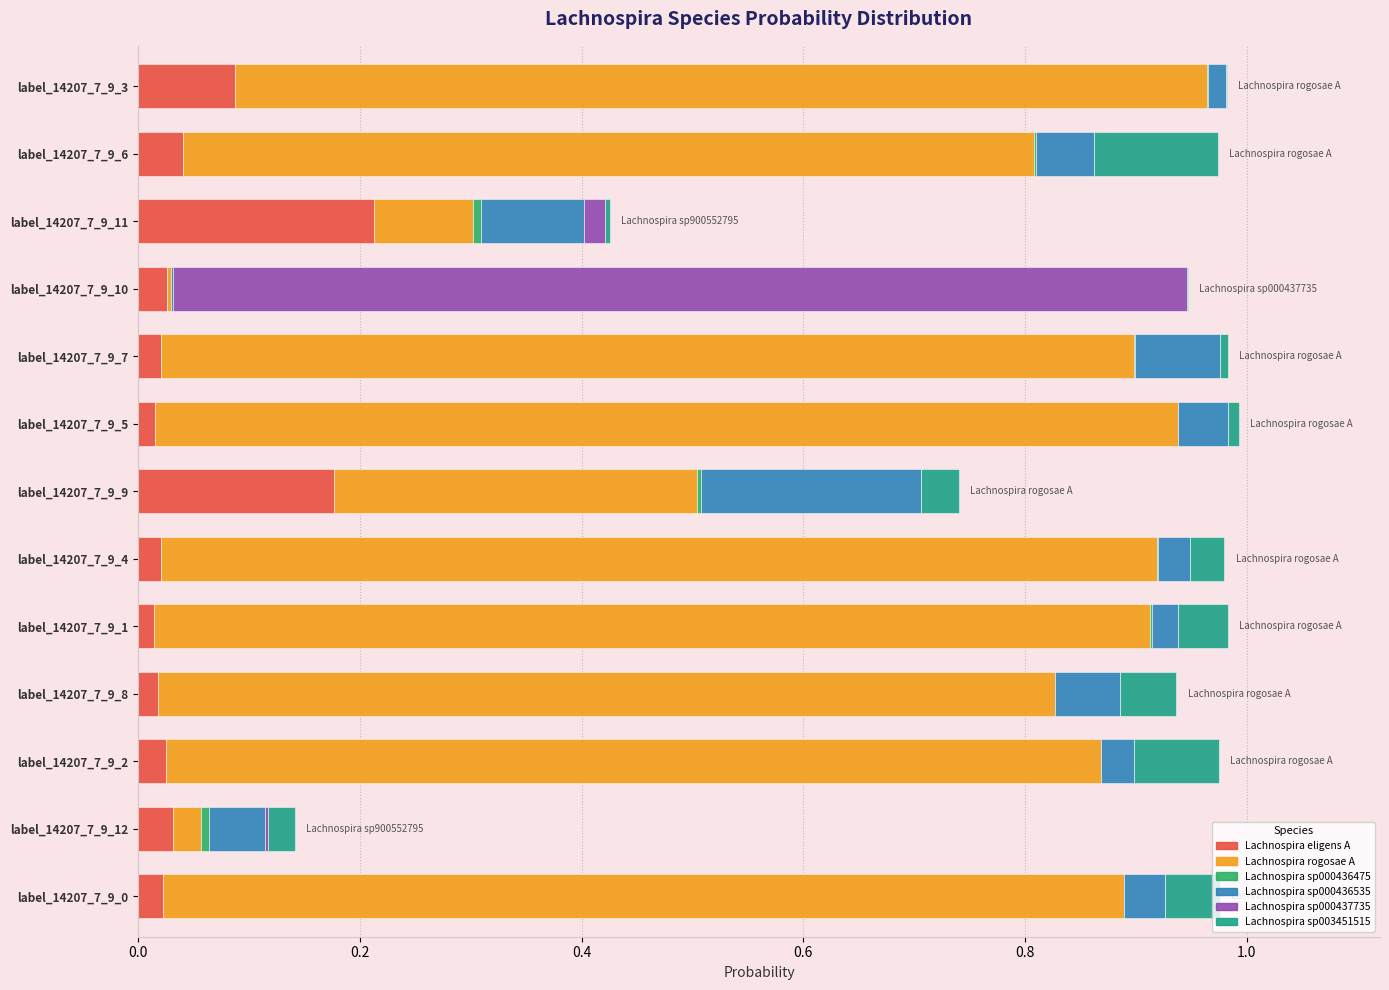

True or false: Lachnospira eligens A has a value of 0.0 at label_14207_7_9_3.

False